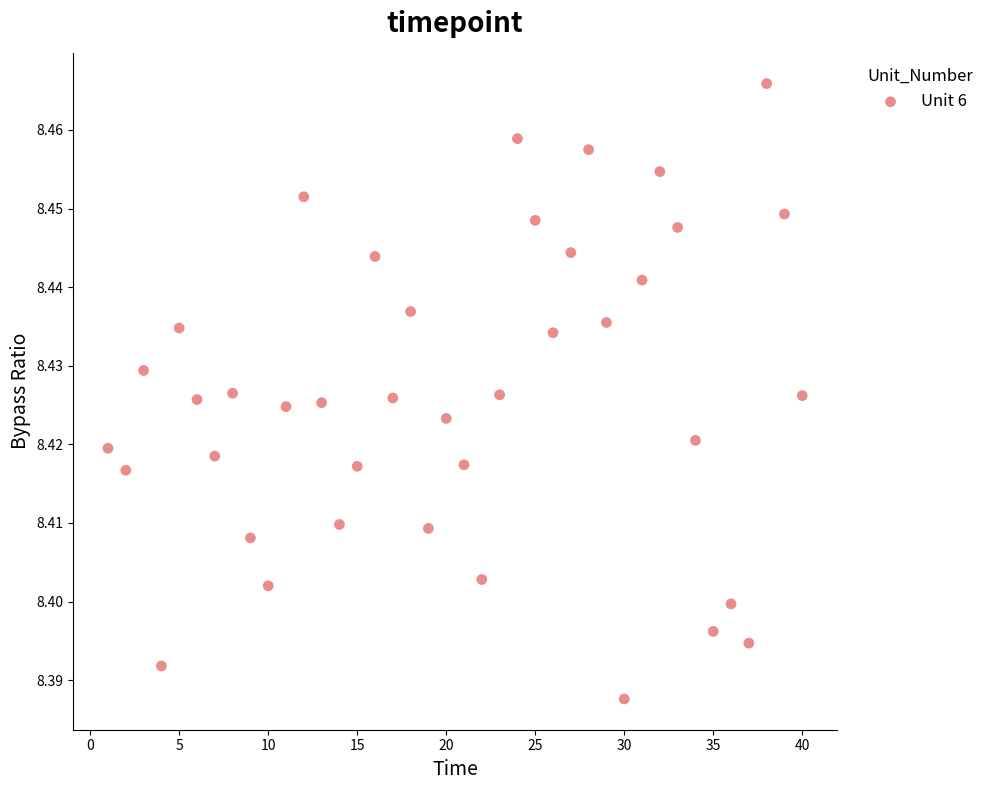

What is the range of X values (max minus min)?

39.0